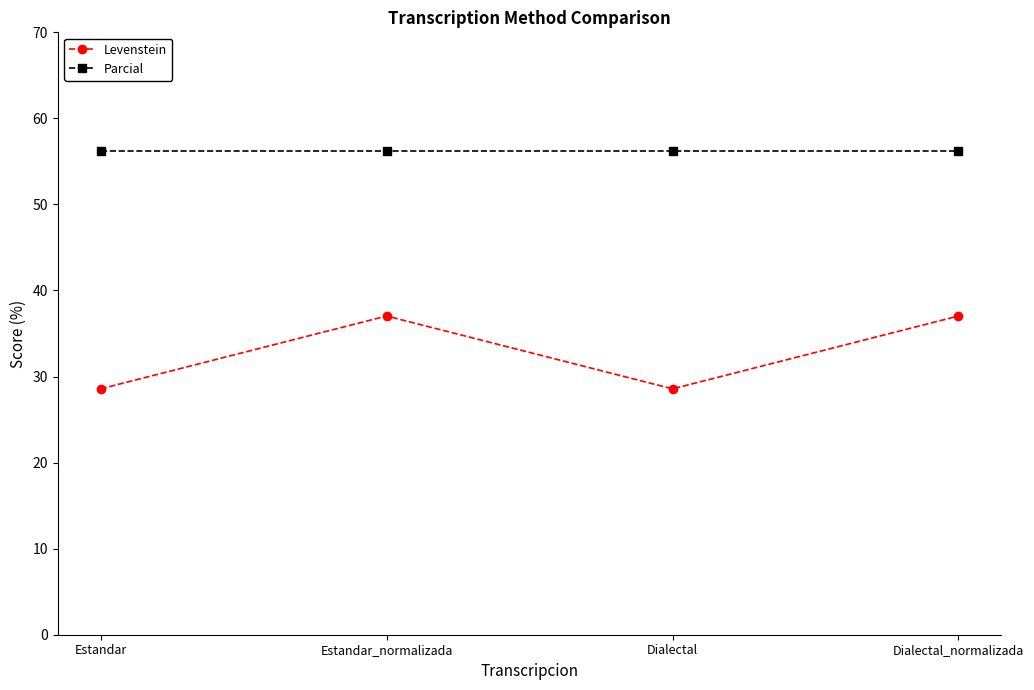

What is the difference between the highest and lowest values at Estandar_normalizada?

19.2